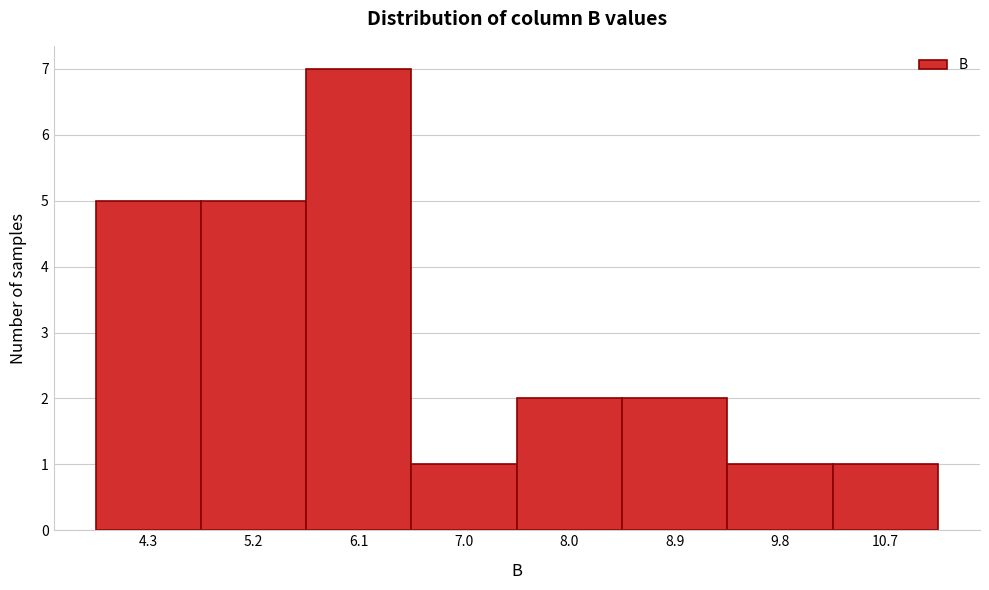

Reading left to right, transcribe this chart: for each bar, give the range it covers on the x-axis and its height. Neither the bar edges nor the heights are printed on the chart, so give them approximately, as read against the axes.

3.8 to 4.7: 5
4.7 to 5.7: 5
5.7 to 6.6: 7
6.6 to 7.5: 1
7.5 to 8.4: 2
8.4 to 9.4: 2
9.4 to 10.3: 1
10.3 to 11.2: 1